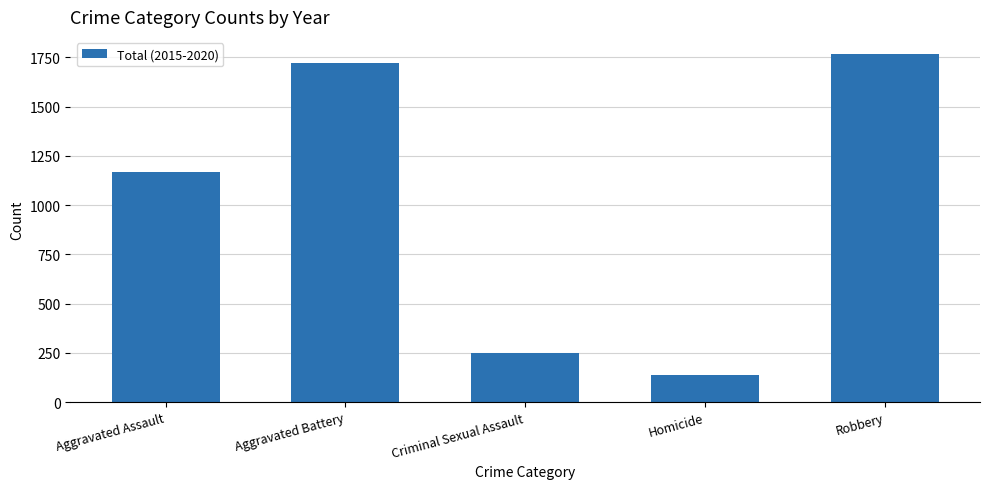

What is the difference between the values at Criminal Sexual Assault and Robbery?

1515